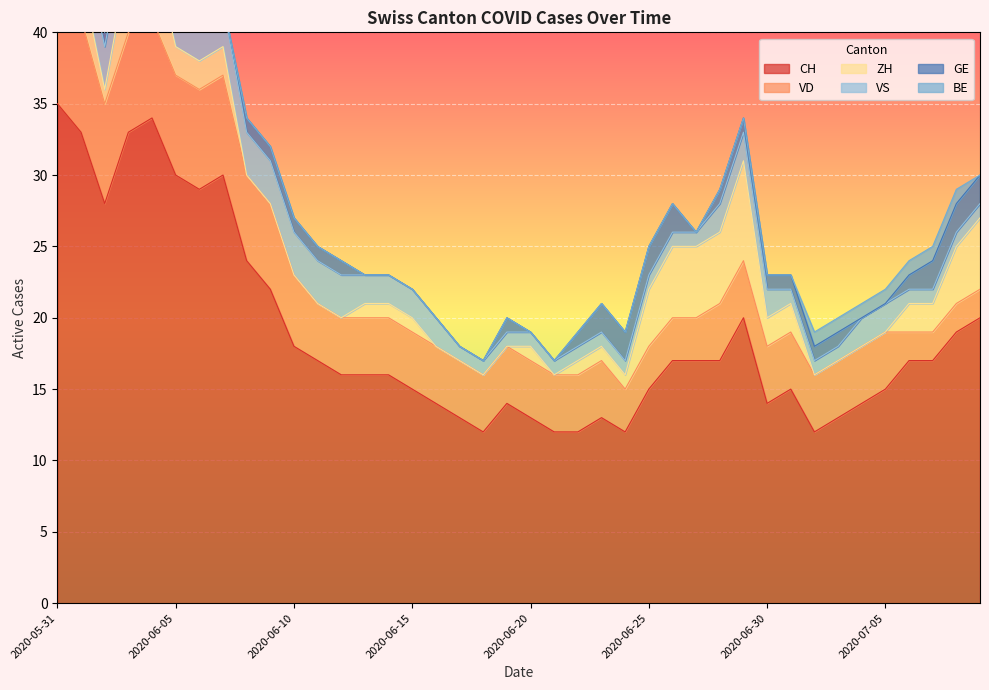

What are all the series names shown in the legend?

CH, VD, ZH, VS, GE, BE